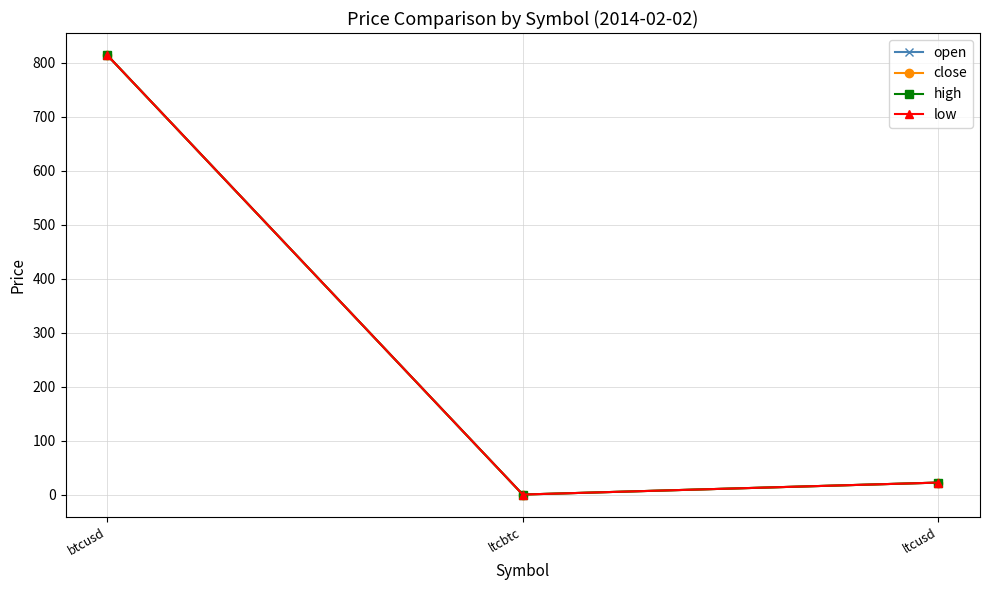

Reading left to right, extract all data points from this chart.

open: btcusd=814.2	ltcbtc=0.0	ltcusd=22.2
close: btcusd=814.2	ltcbtc=0.0	ltcusd=22.2
high: btcusd=814.2	ltcbtc=0.0	ltcusd=22.2
low: btcusd=814.2	ltcbtc=0.0	ltcusd=22.2